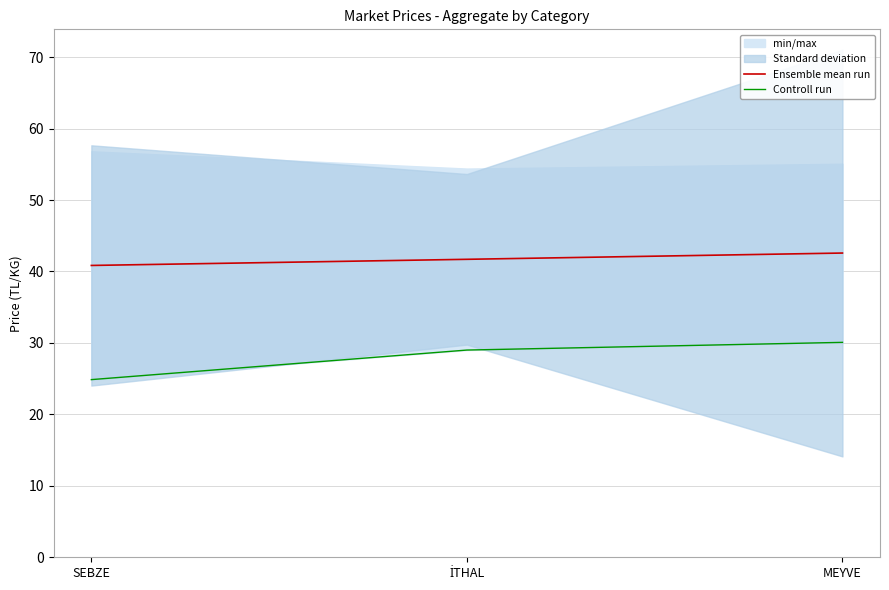

Reading left to right, transcribe all the data shown in this chart.

Ensemble mean run: SEBZE=40.8	İTHAL=41.7	MEYVE=42.6
Controll run: SEBZE=24.9	İTHAL=29.0	MEYVE=30.1